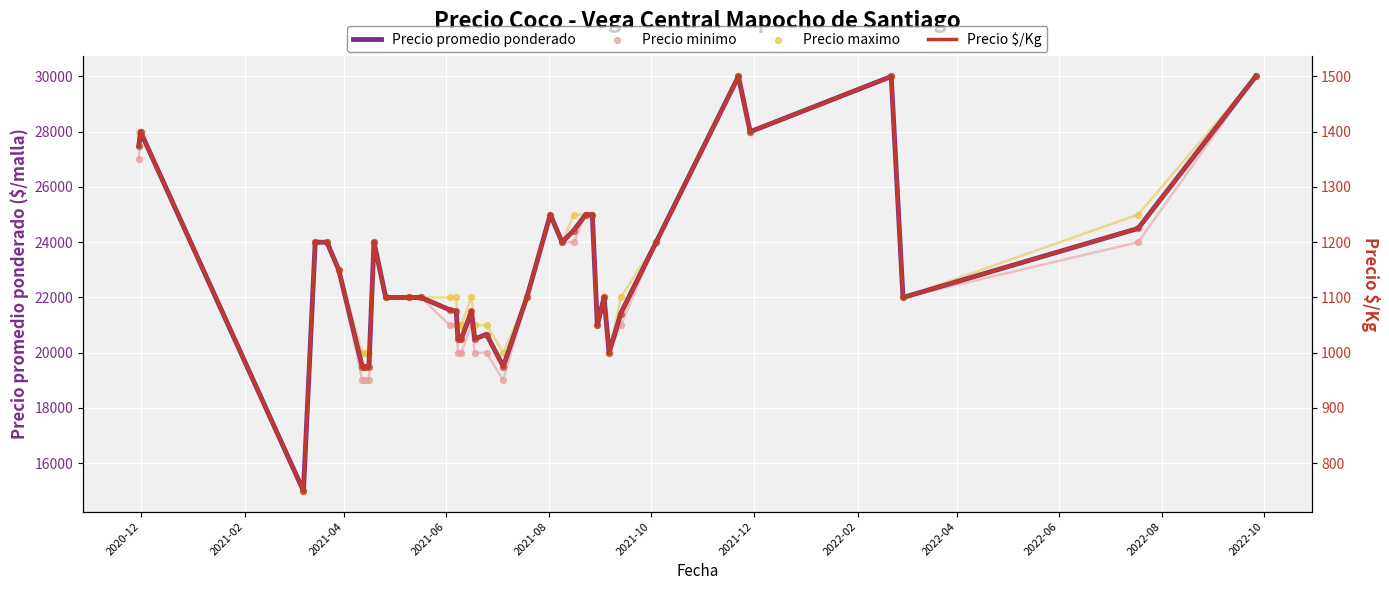

What is the minimum value for Precio promedio ponderado?

15000